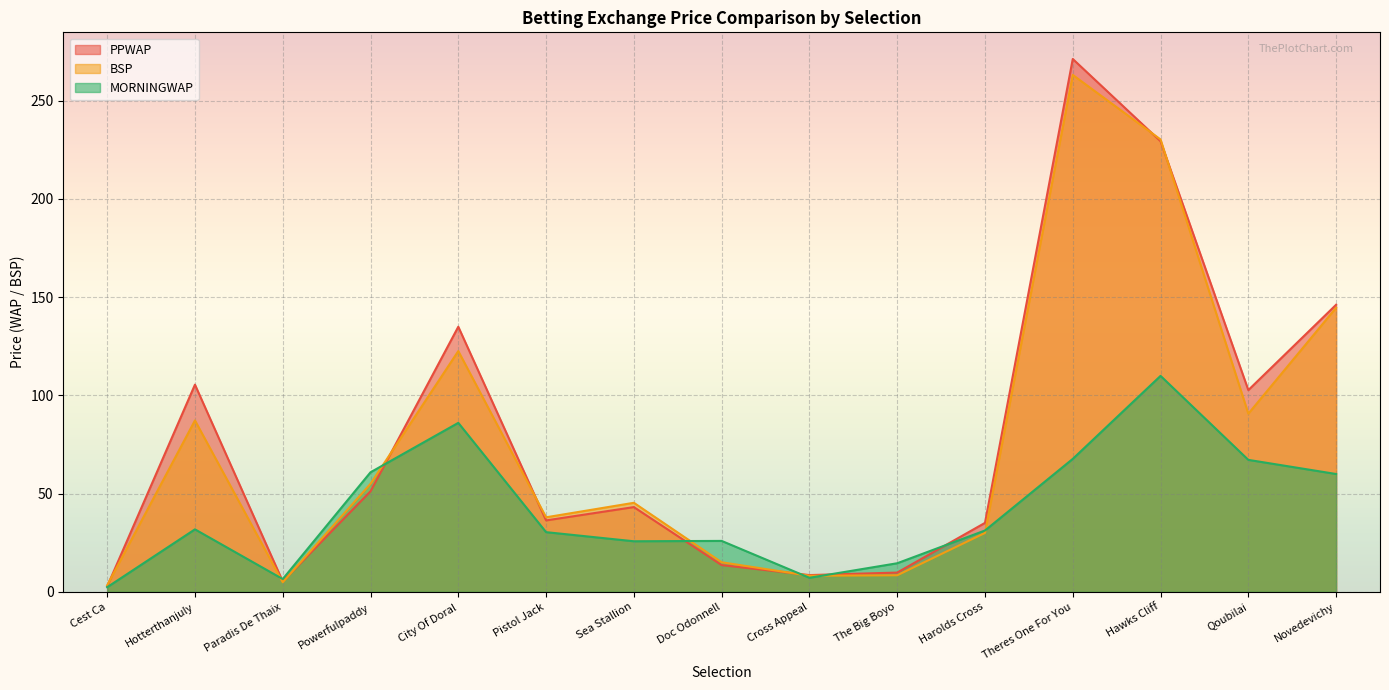

What position from the right is Novedevichy?

1